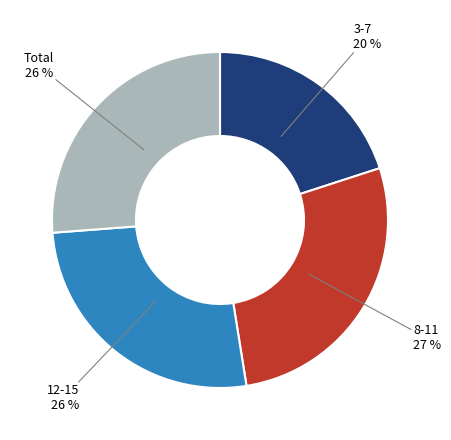

To the nearest percent, what is the difference between the largest and smallest slice percentages?

7%